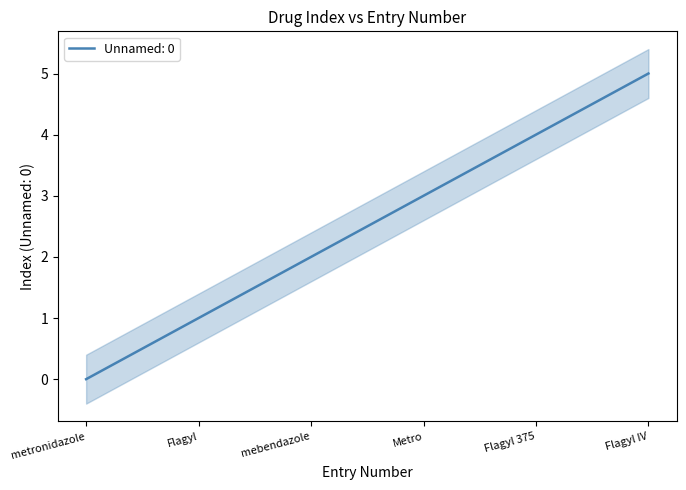

What position from the right is Flagyl?

5